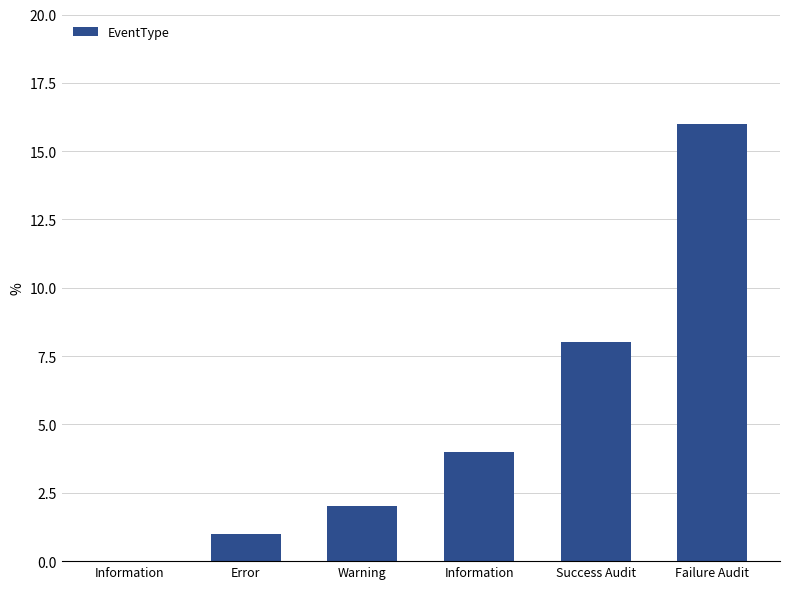

How many series are shown in this chart?

1